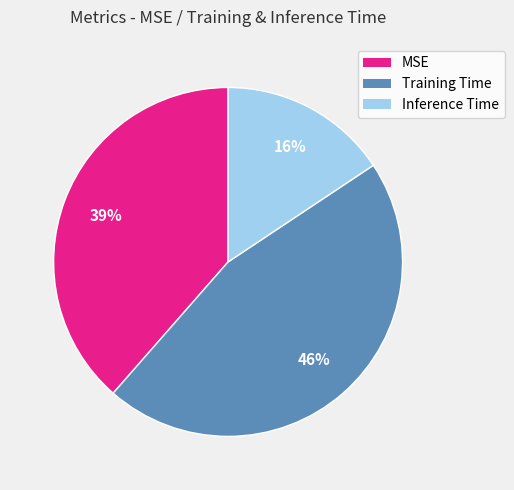

Count the number of slices in the pie.

3